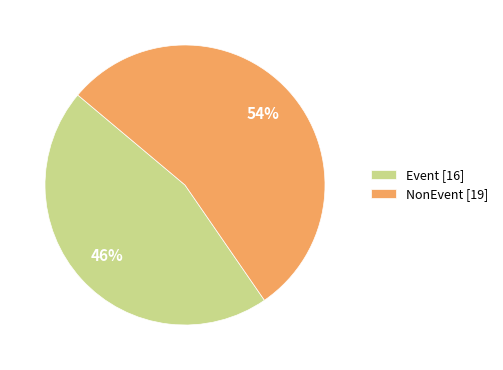

To the nearest percent, what percentage of the pie is Event?

46%